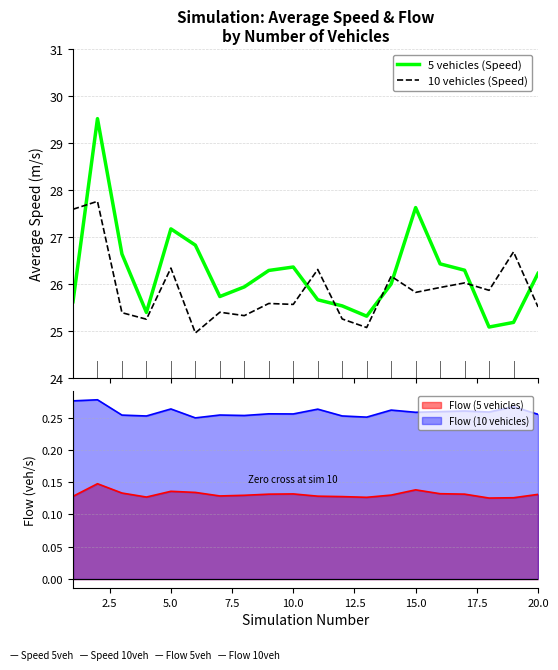

After their last crossing, which series has the higher values: 5 vehicles (Speed) or 10 vehicles (Speed)?

5 vehicles (Speed)